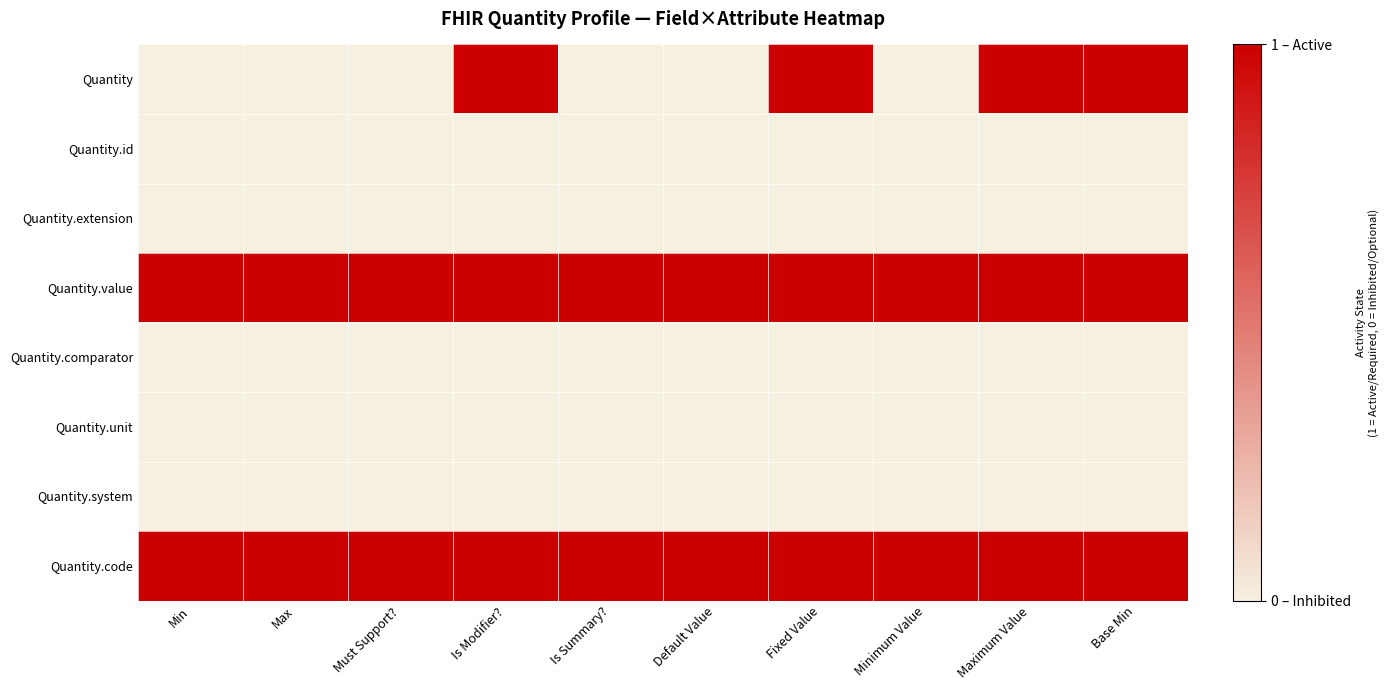

Which label corresponds to the largest value in the chart?

Is Modifier?